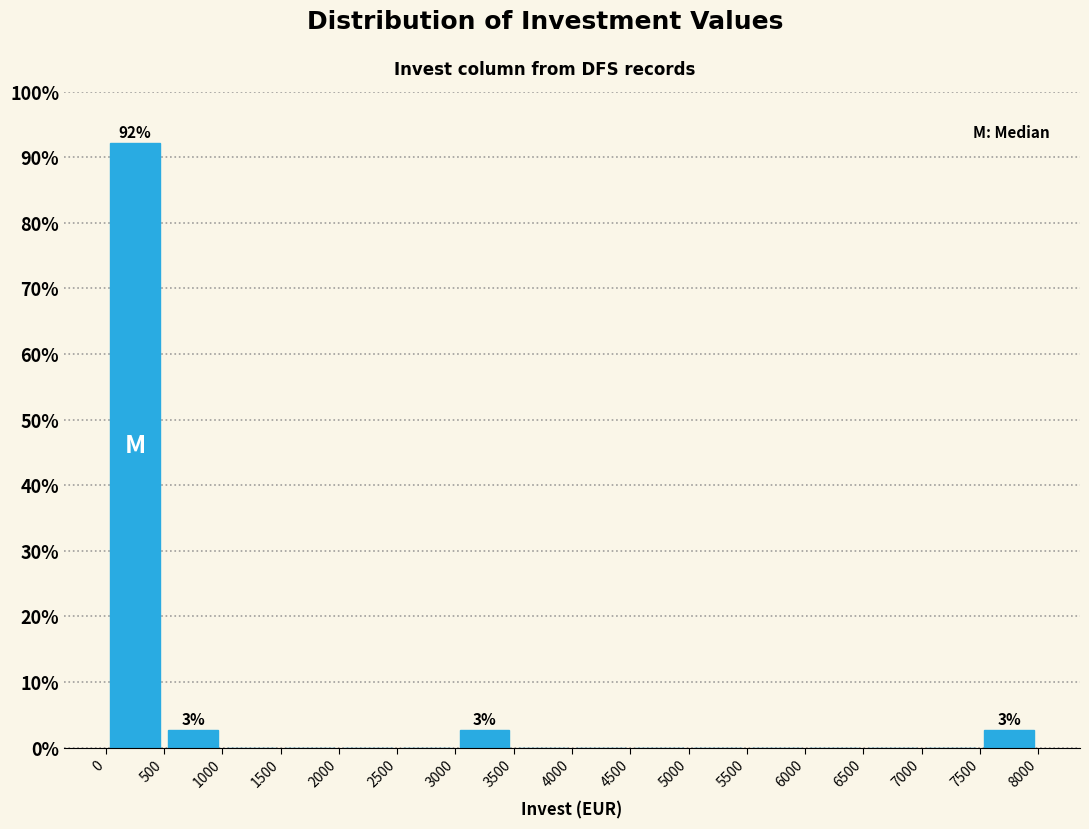

Which range on the x-axis has the tallest bar?

0 to 500